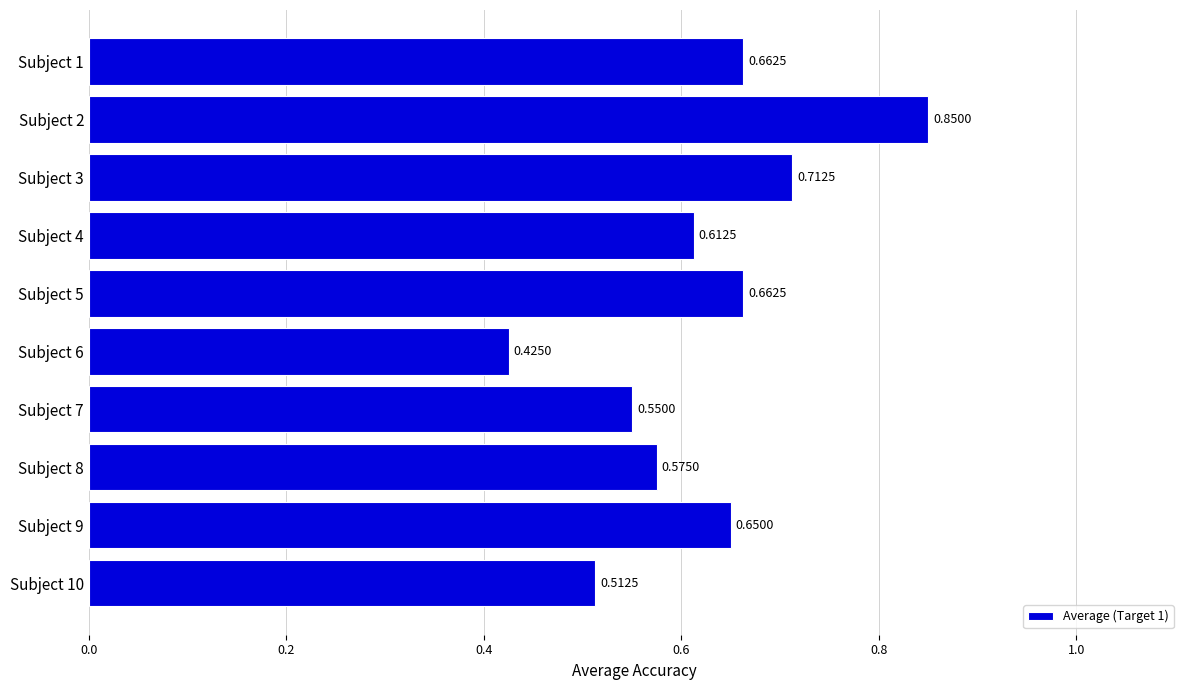

What is the sum of all values?

6.2